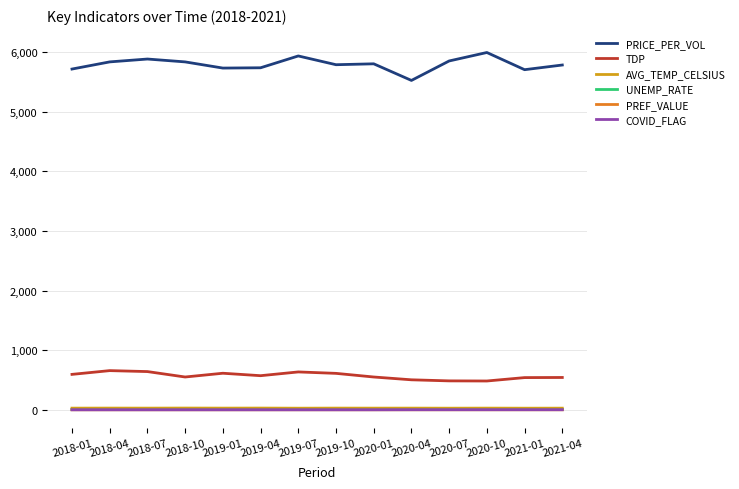

Is the value of TDP at 2019-07 greater than the value of UNEMP_RATE at 2020-10?

Yes